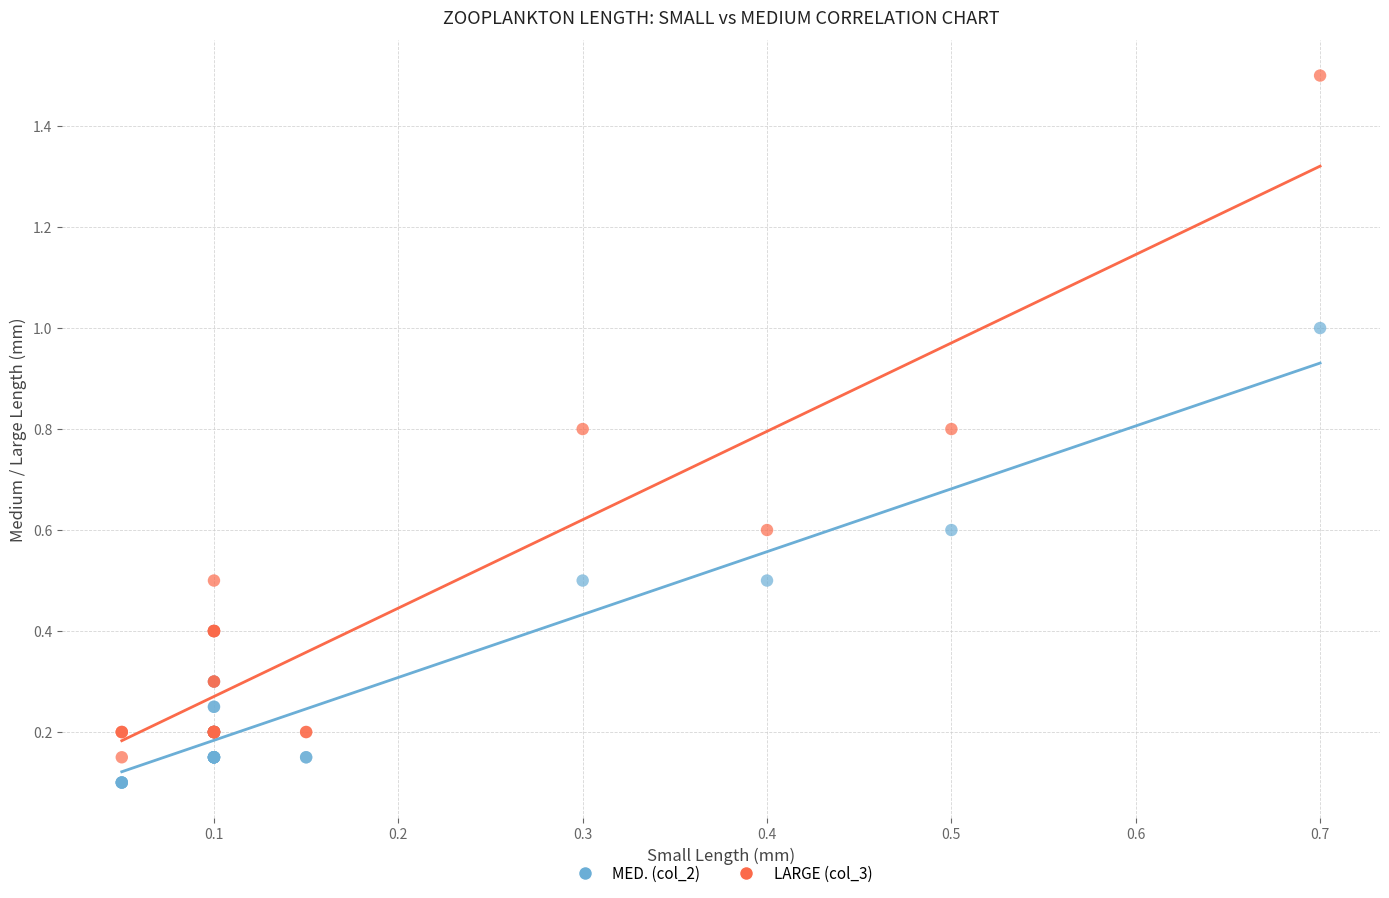

Which series contains the highest Y value?

LARGE (col_3)